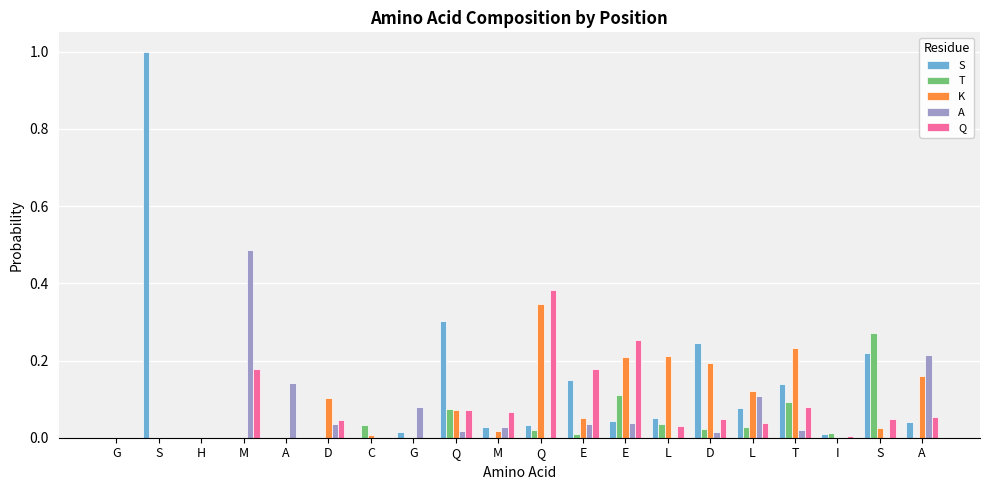

Does the chart contain stacked bars?

No